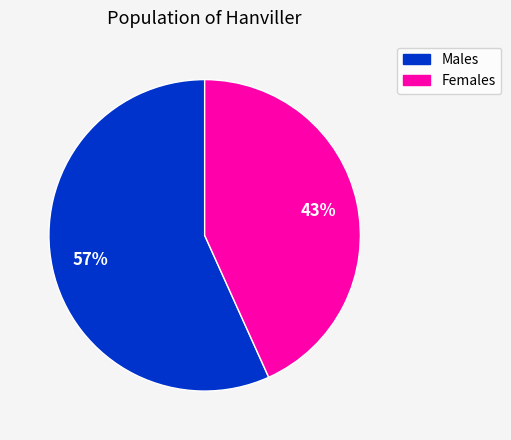

Is there a majority slice in this chart?

Yes